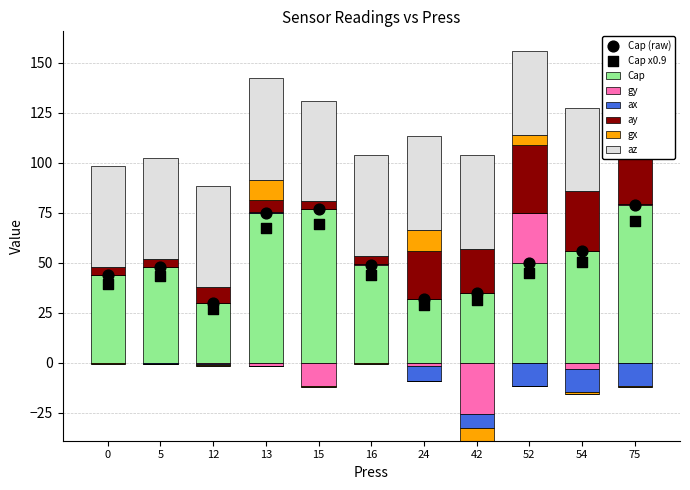

Which series reaches the maximum Y coordinate?

Cap